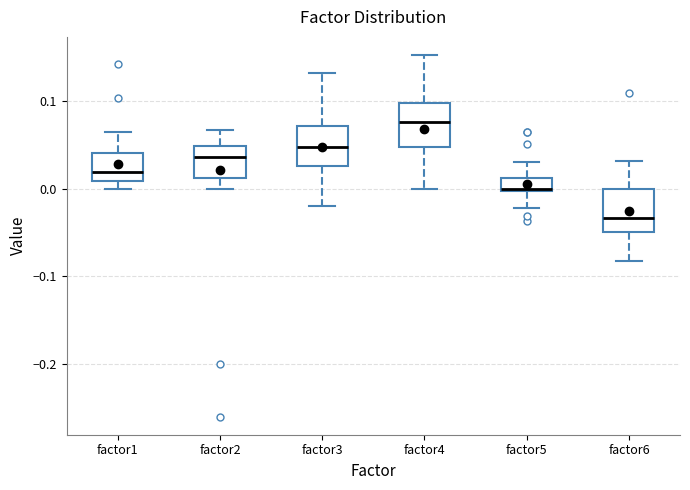

Reading left to right, read every box against the y-axis: the position of its median line, the range the box covers, and the ends of its whiskers. The values are not printed on the chart, so give them approximately, as read against the axis.

factor1: median 0.02, box 0.01 to 0.04, whiskers 0.00 to 0.06
factor2: median 0.04, box 0.01 to 0.05, whiskers 0.00 to 0.07
factor3: median 0.05, box 0.03 to 0.07, whiskers -0.02 to 0.13
factor4: median 0.08, box 0.05 to 0.10, whiskers 0.00 to 0.15
factor5: median 0.00, box 0.00 to 0.01, whiskers -0.02 to 0.03
factor6: median -0.03, box -0.05 to 0.00, whiskers -0.08 to 0.03